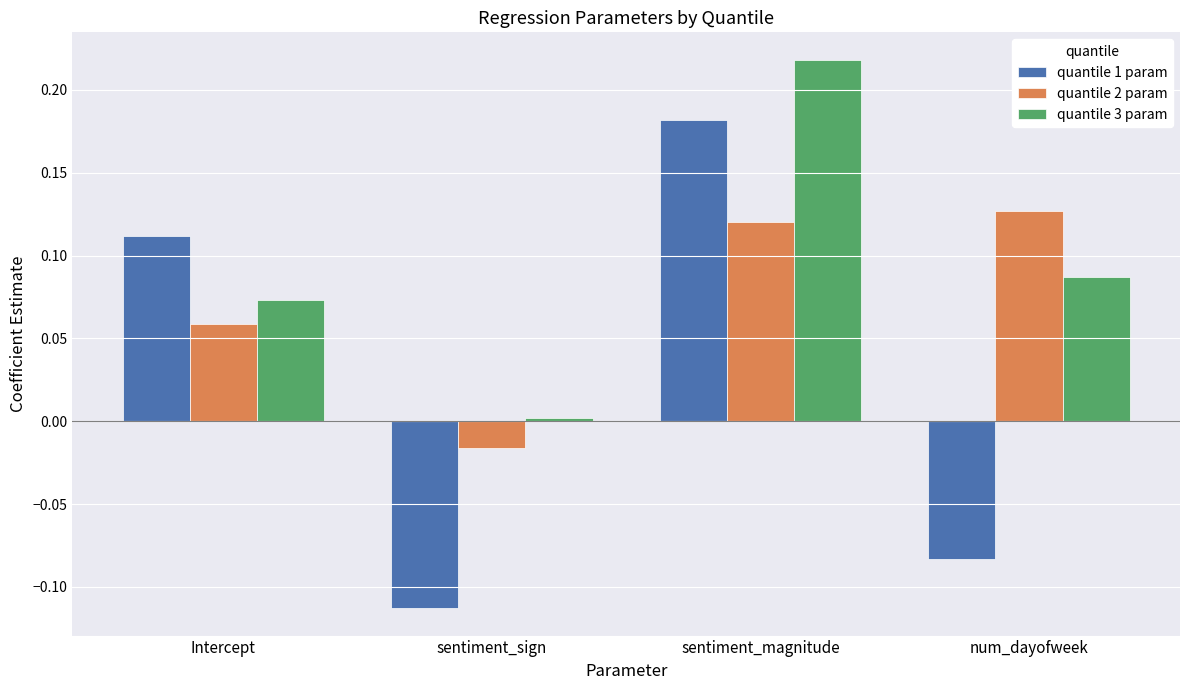

Rank the series at sentiment_magnitude from highest to lowest value.

quantile 3 param, quantile 1 param, quantile 2 param